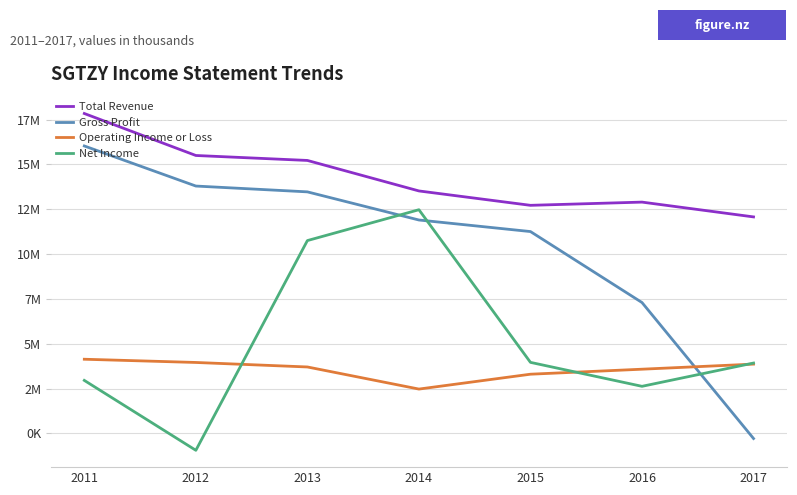

What is the spread (max minus min) of values at 2017?

12357000